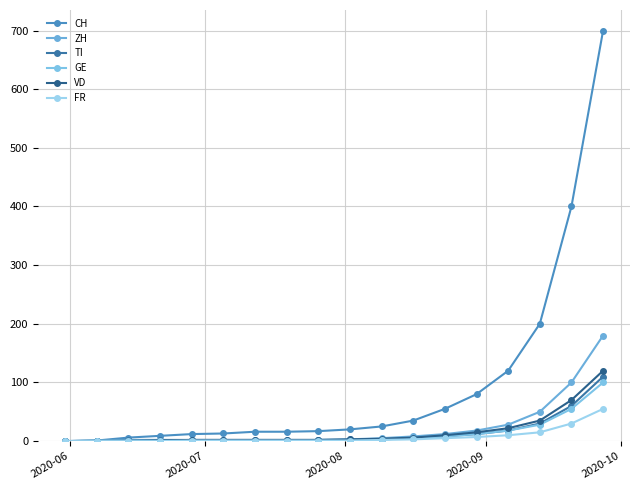

List the series in order of their peak value, highest first.

CH, ZH, VD, TI, GE, FR